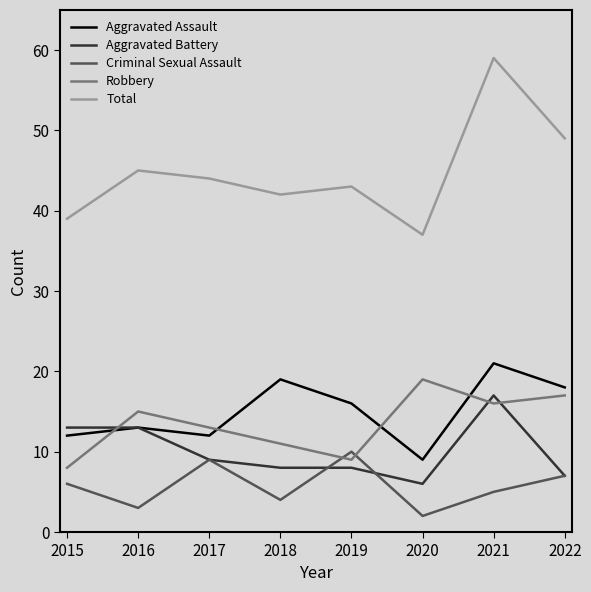

In Total, how many points are lower than both neighbors (excluding endpoints)?

2